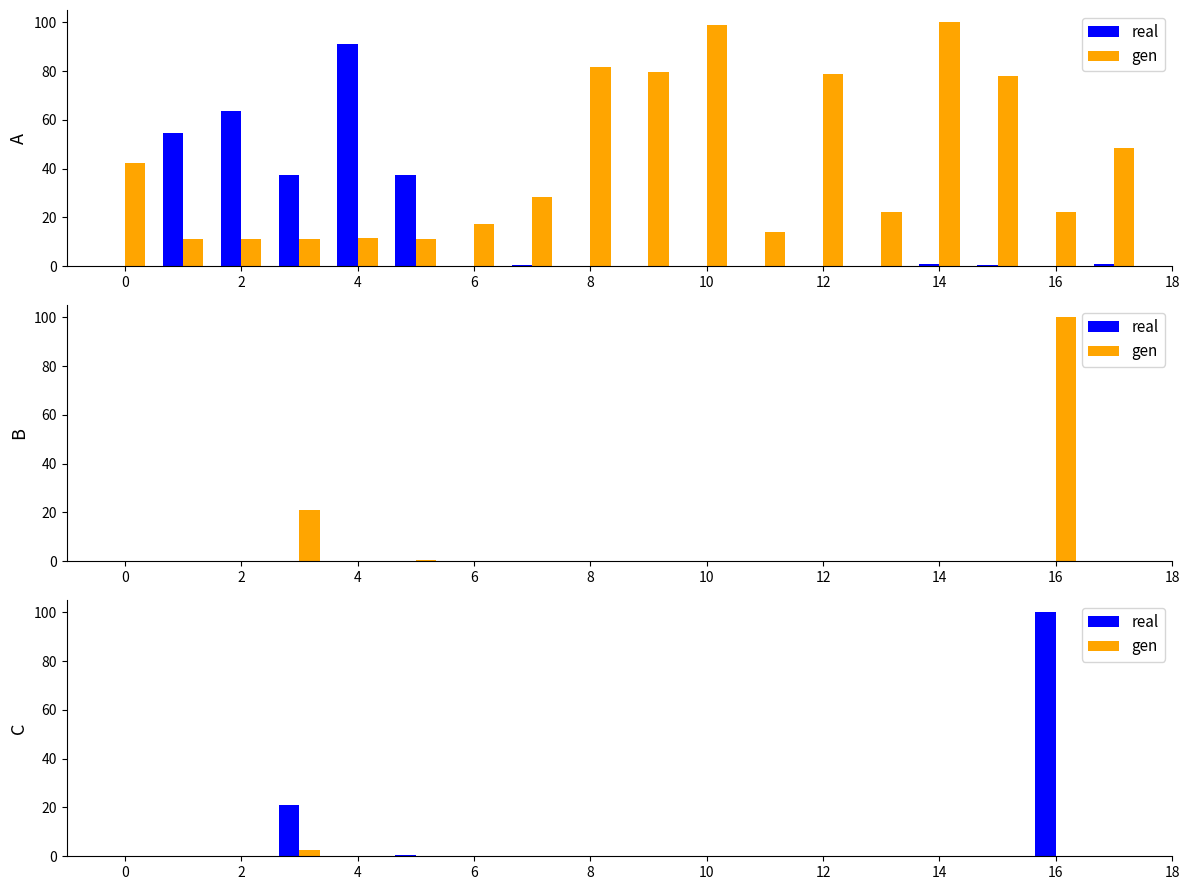

What are all the series names shown in the legend?

real, gen